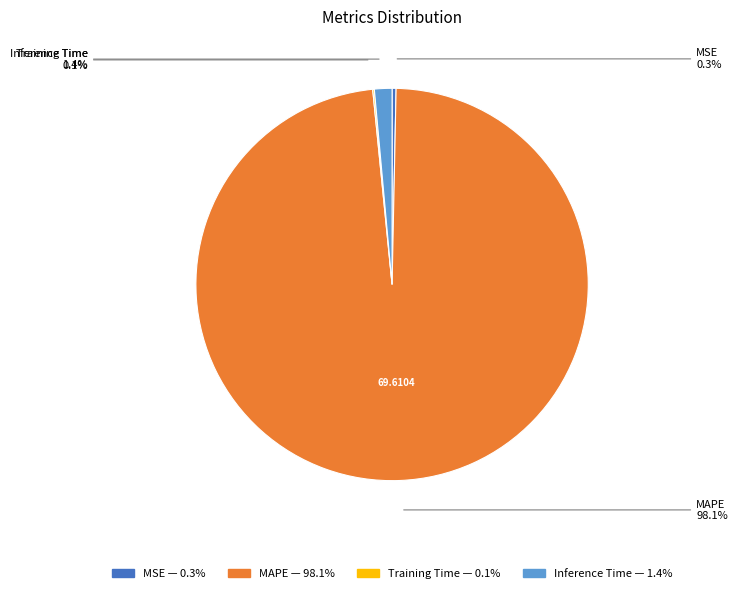

Between MAPE and MSE, which is larger?

MAPE